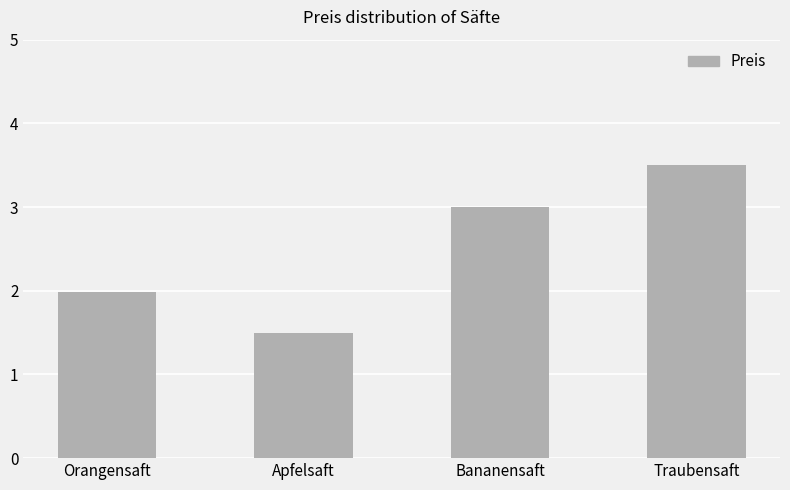

What is the smallest value displayed?

1.5